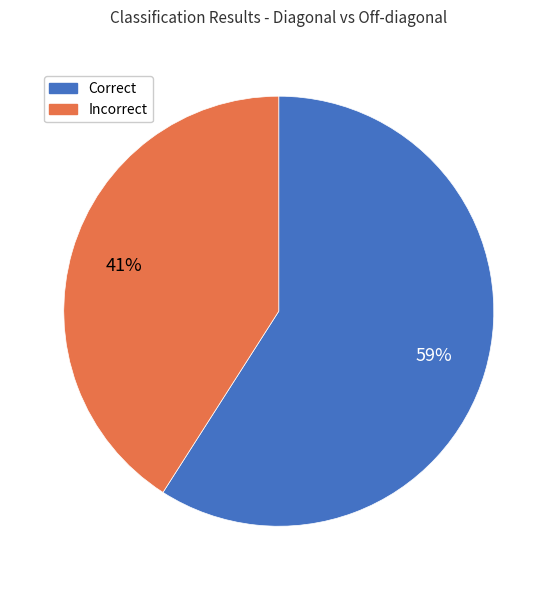

What is the largest slice in the pie chart?

Correct